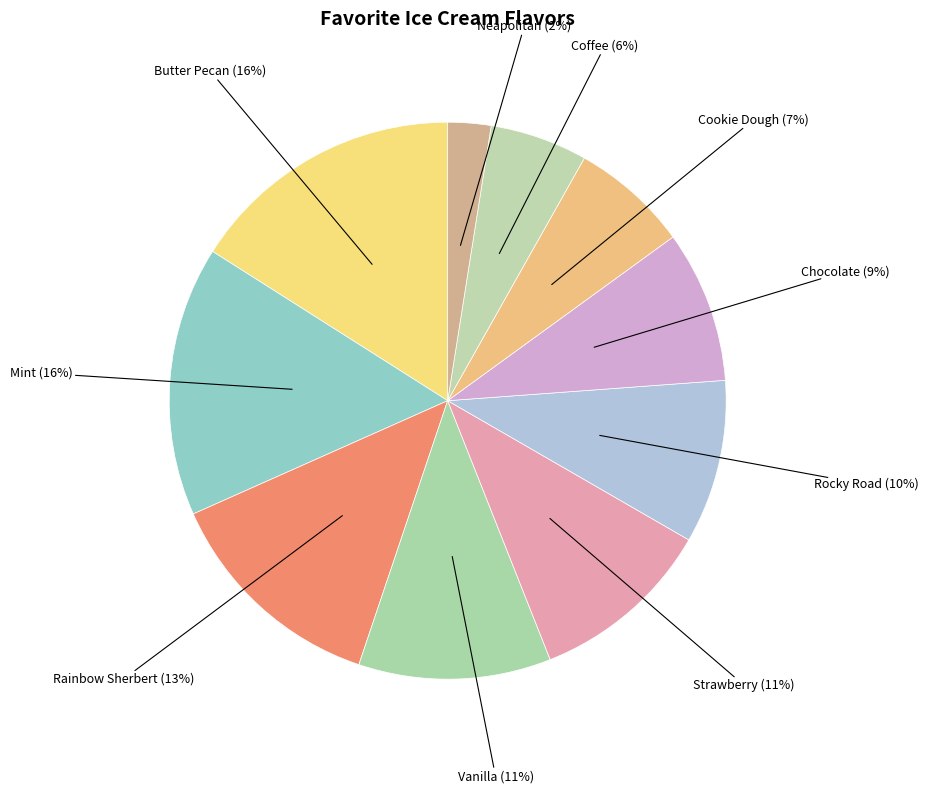

How many segments does this pie chart have?

10